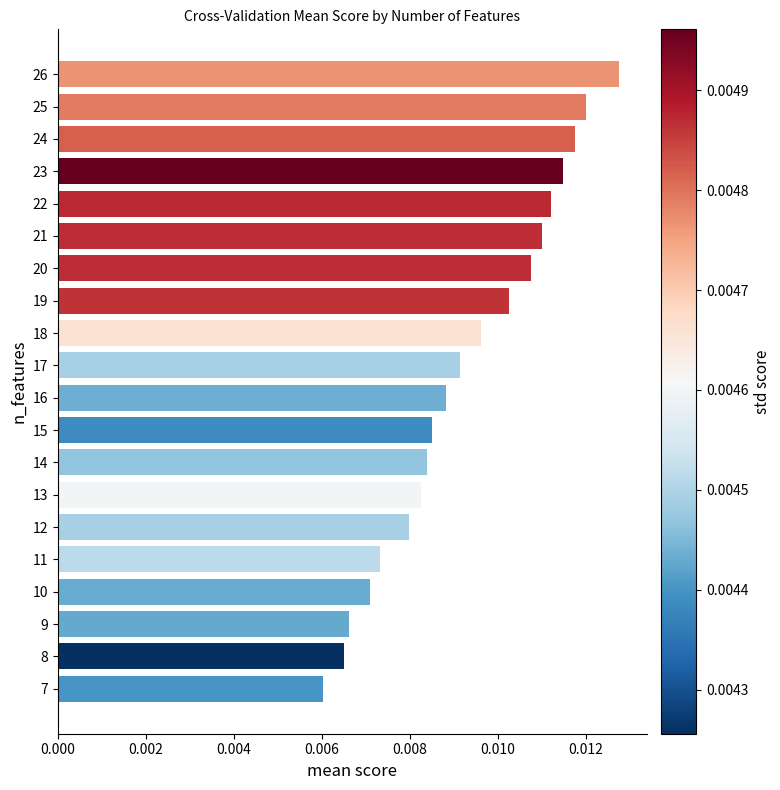

Which category has the lowest value across all series?

7